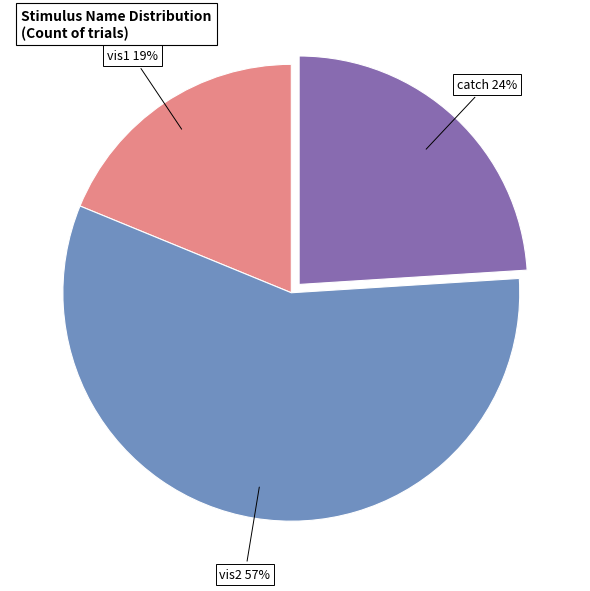

Which slice is the largest?

vis2